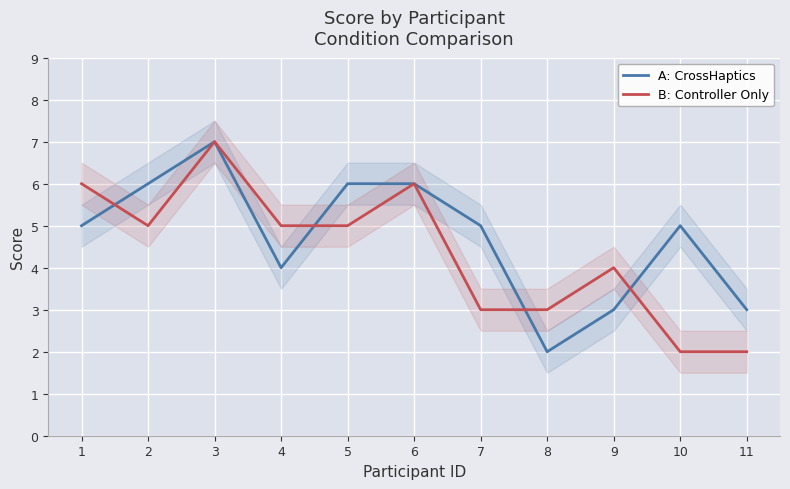

At which label does A: CrossHaptics reach its minimum?

8